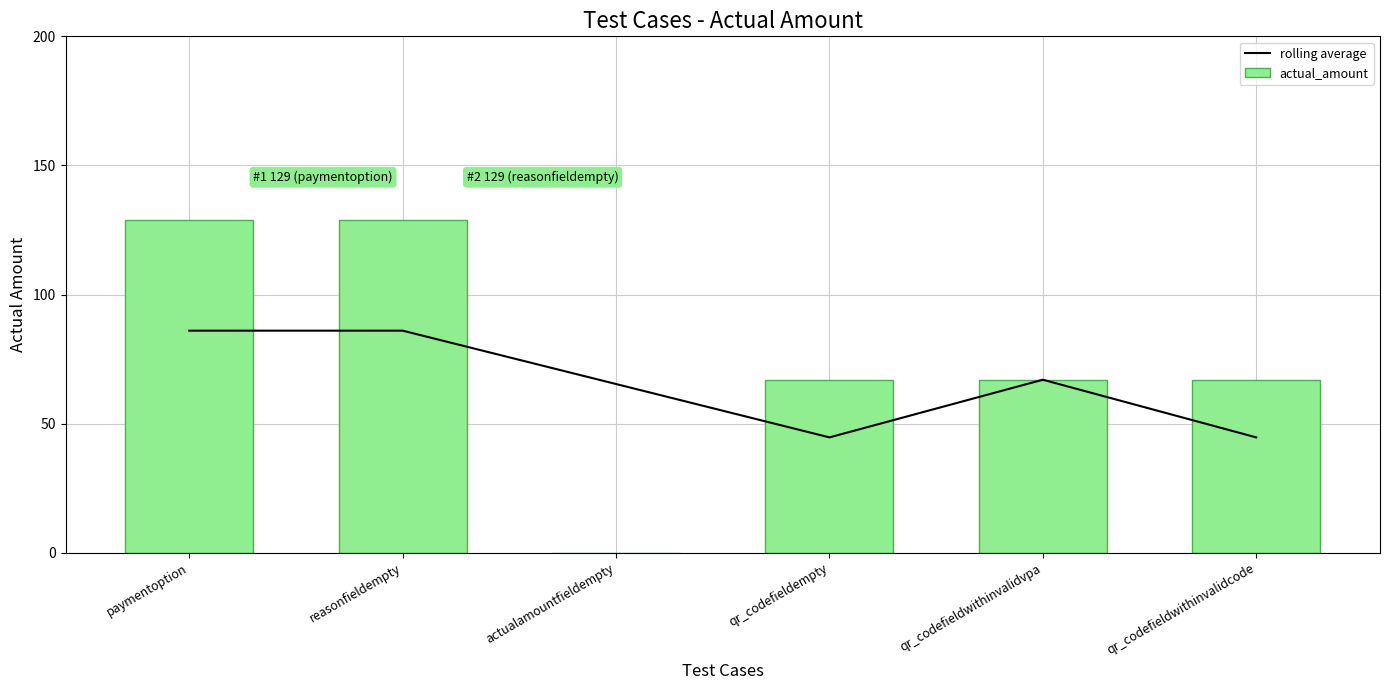

What are all the series names shown in the legend?

rolling average, actual_amount